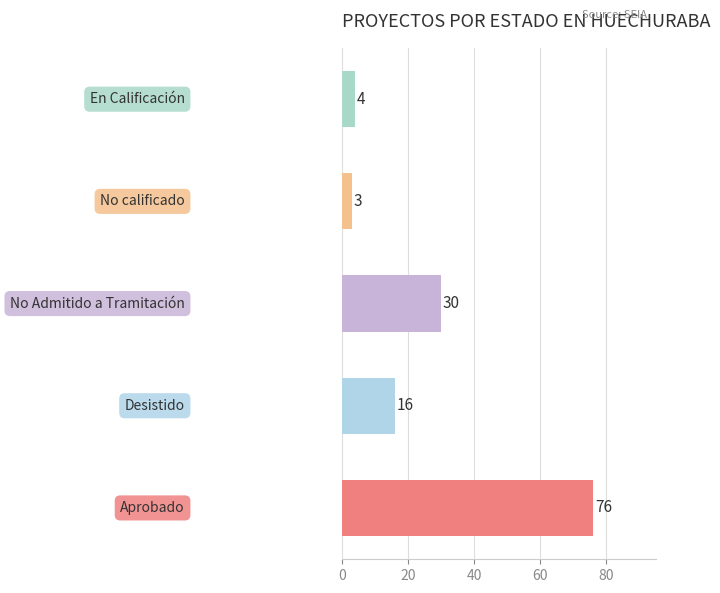

How many categories are shown in the chart?

5